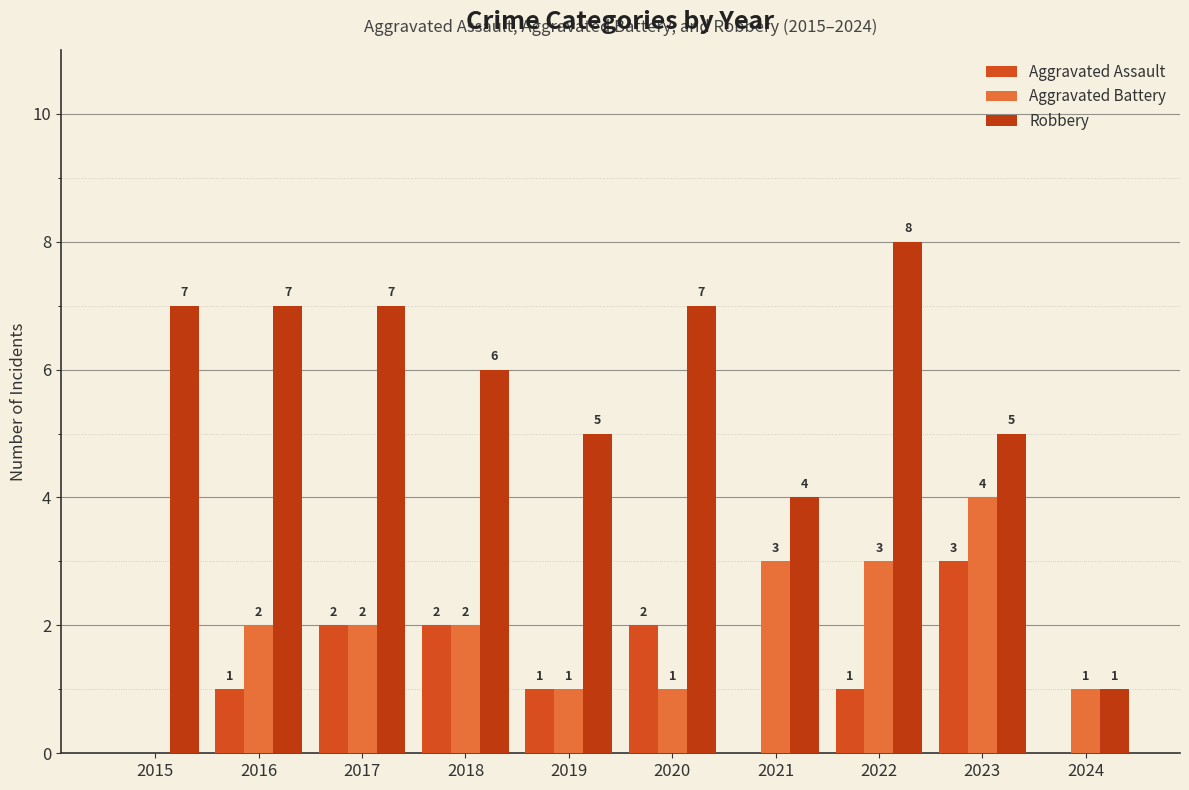

What is the difference between the second highest and second lowest values in the Robbery series?

3